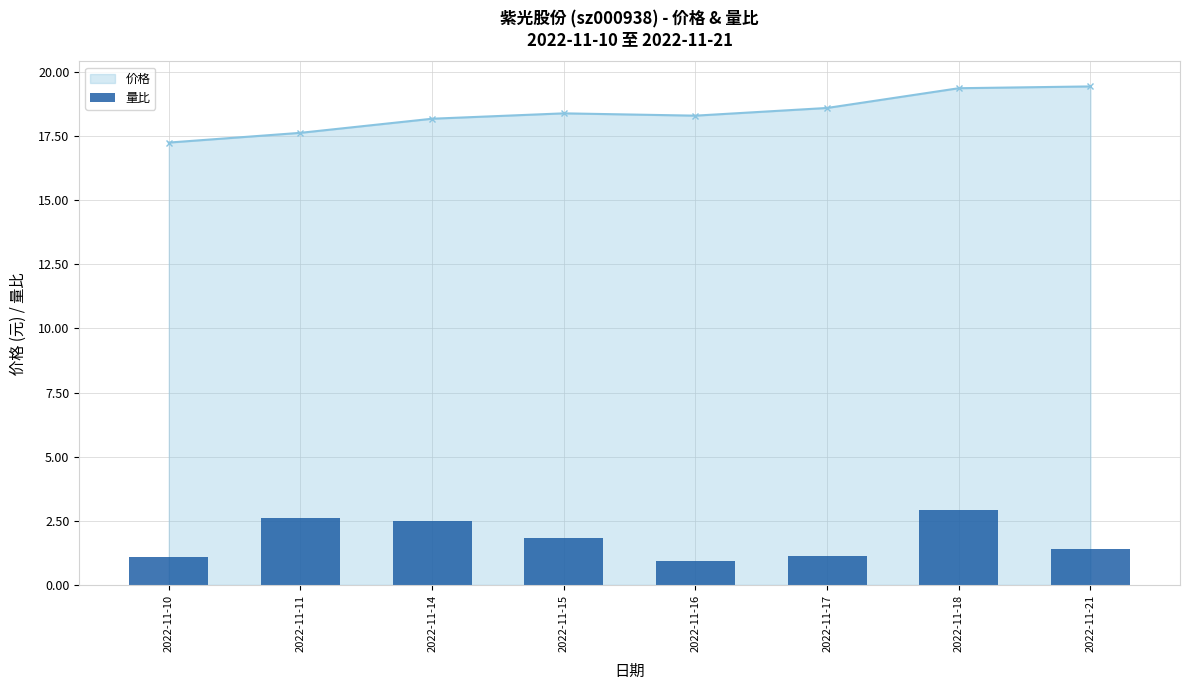

What is the sum of the 量比 values at 2022-11-15 and 2022-11-10?

2.9